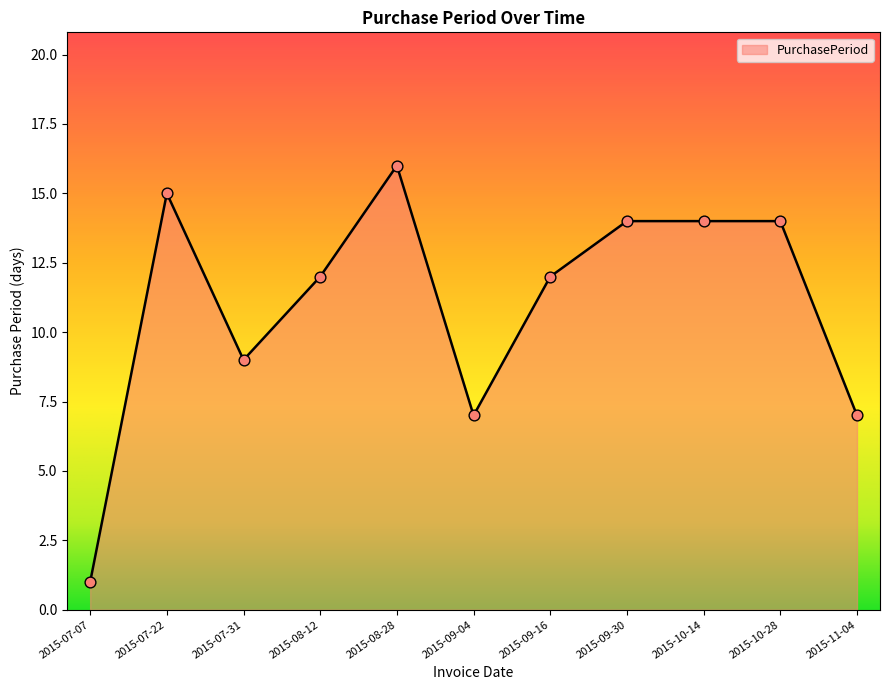

What is the change in value from 2015-09-04 to 2015-09-16?

+5